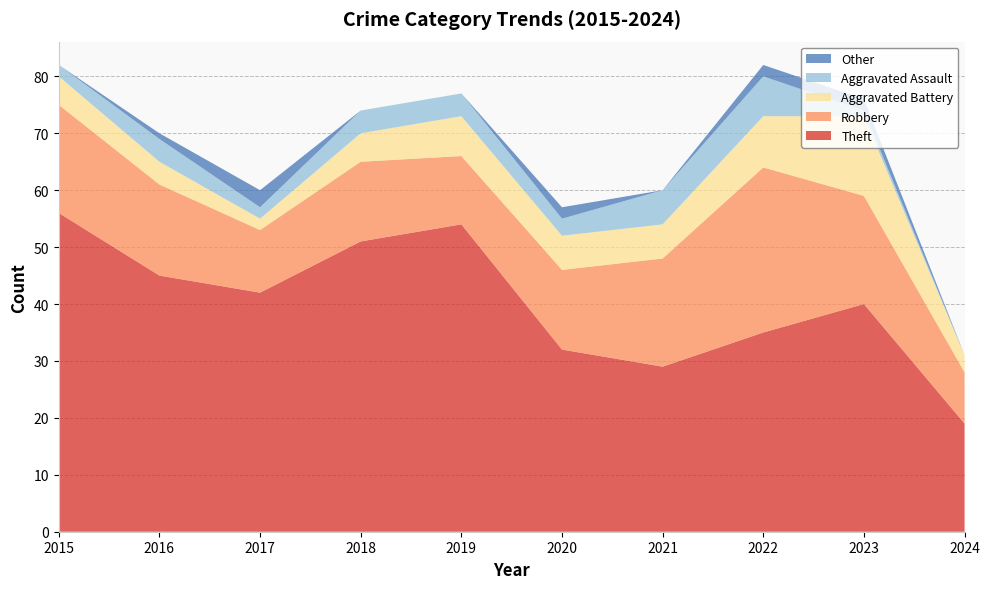

Reading left to right, extract all data points from this chart.

Theft: 2015=56	2016=45	2017=42	2018=51	2019=54	2020=32	2021=29	2022=35	2023=40	2024=19
Robbery: 2015=19	2016=16	2017=11	2018=14	2019=12	2020=14	2021=19	2022=29	2023=19	2024=9
Aggravated Battery: 2015=5	2016=4	2017=2	2018=5	2019=7	2020=6	2021=6	2022=9	2023=14	2024=3
Aggravated Assault: 2015=2	2016=4	2017=2	2018=4	2019=4	2020=3	2021=6	2022=7	2023=1	2024=0
Other: 2015=0	2016=1	2017=3	2018=0	2019=0	2020=2	2021=0	2022=2	2023=2	2024=0